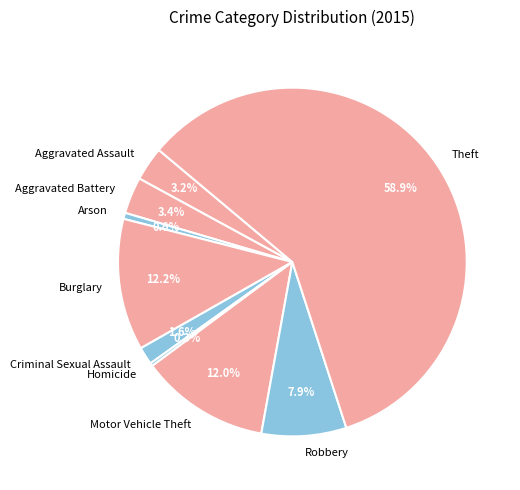

Do Criminal Sexual Assault and Aggravated Battery together represent more than half of the pie?

No